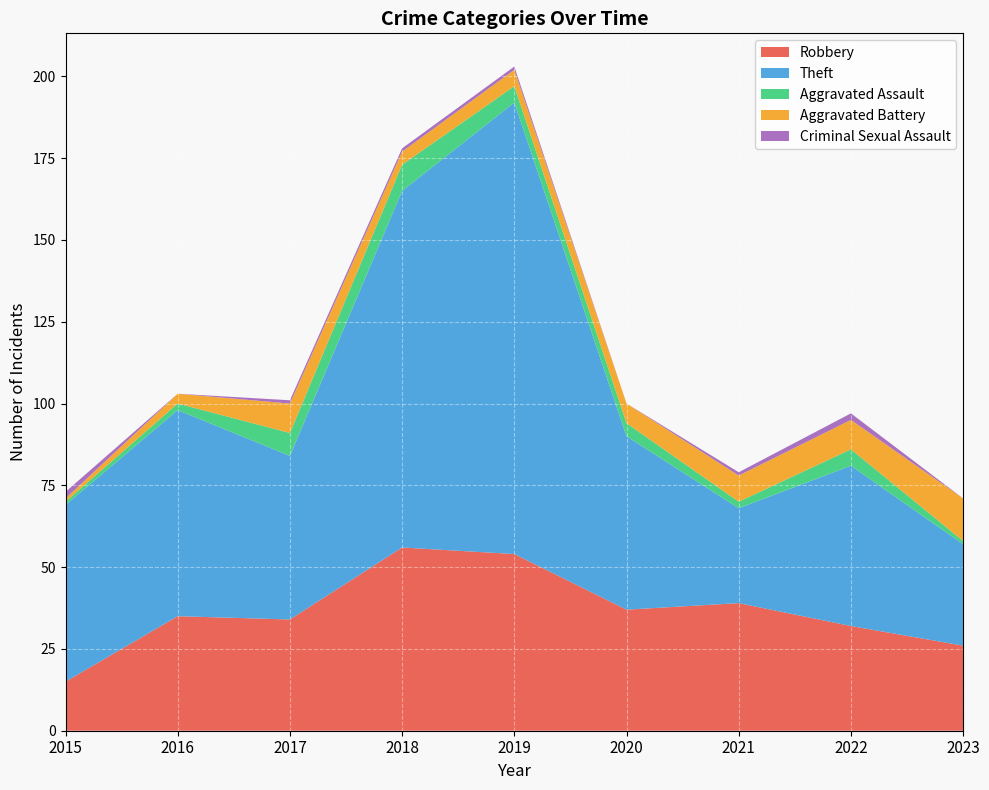

Reading left to right, what are all the values shown in this chart?

Robbery: 15	35	34	56	54	37	39	32	26
Theft: 54	63	50	109	138	53	29	49	31
Aggravated Assault: 1	2	7	8	5	4	2	5	1
Aggravated Battery: 1	3	9	4	5	6	8	9	13
Criminal Sexual Assault: 2	0	1	1	1	0	1	2	0